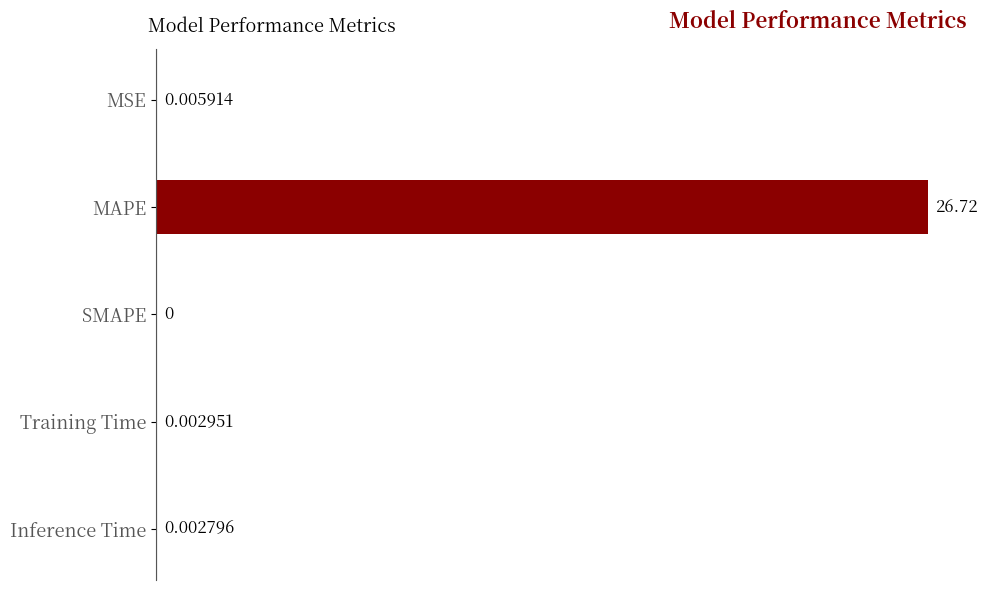

What is the sum of all values?

26.7